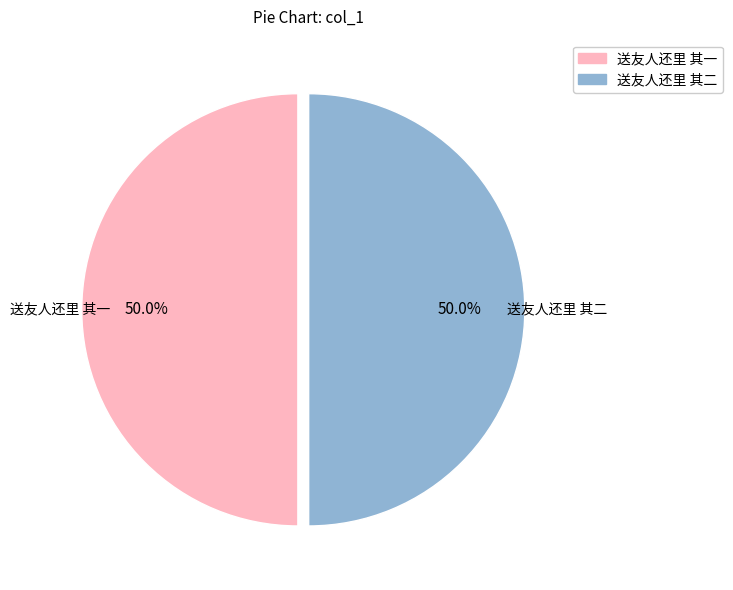

Is it true that 送友人还里 其一 is 64% of the pie?

False